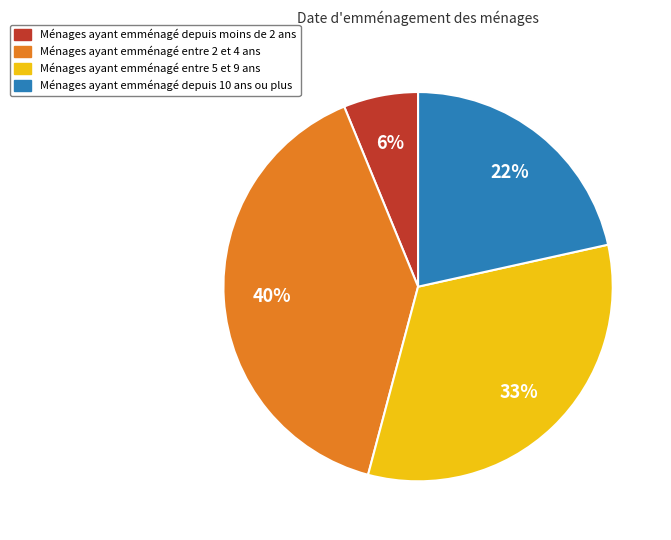

To the nearest percent, what is the average slice percentage?

25%